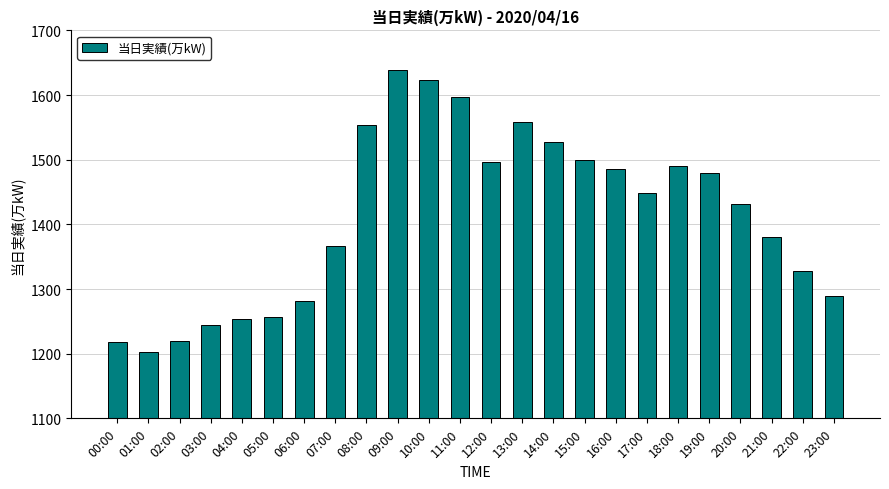

What is the value of the 5th bar from the left?

1253